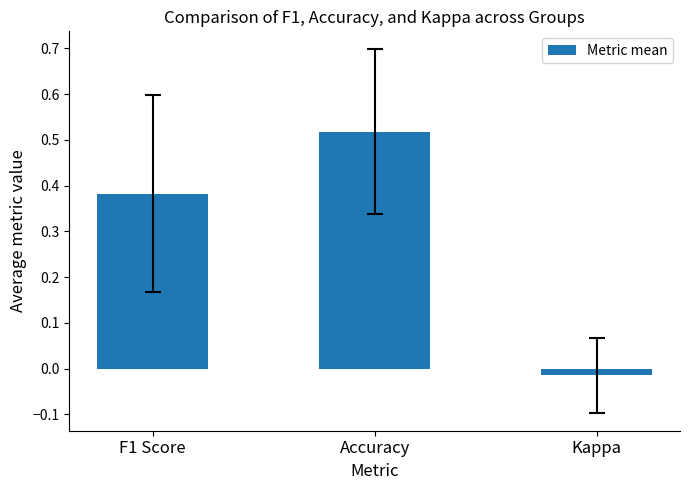

Does the chart contain any negative values?

Yes